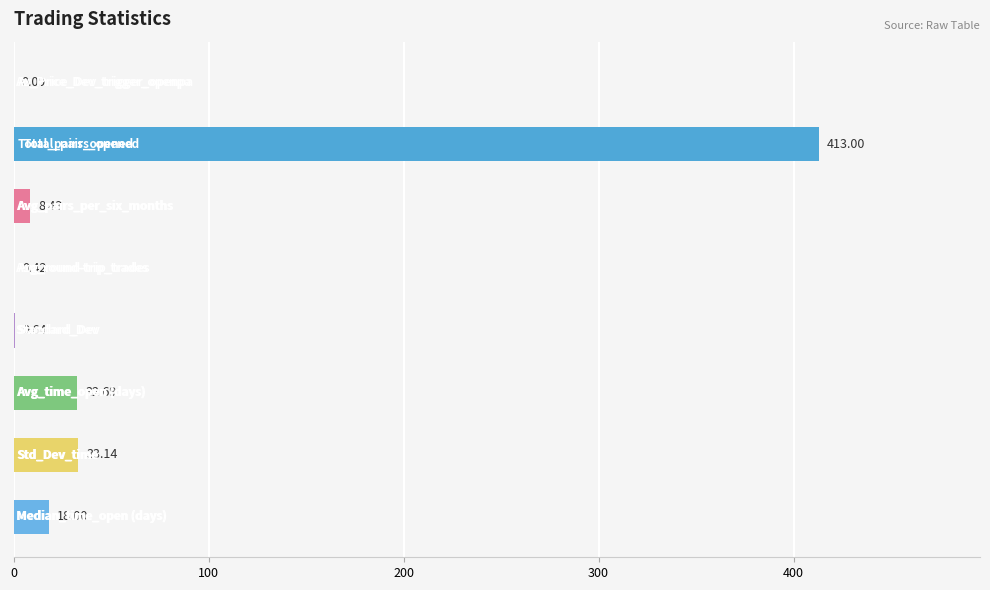

What is the sum of all values?

506.4